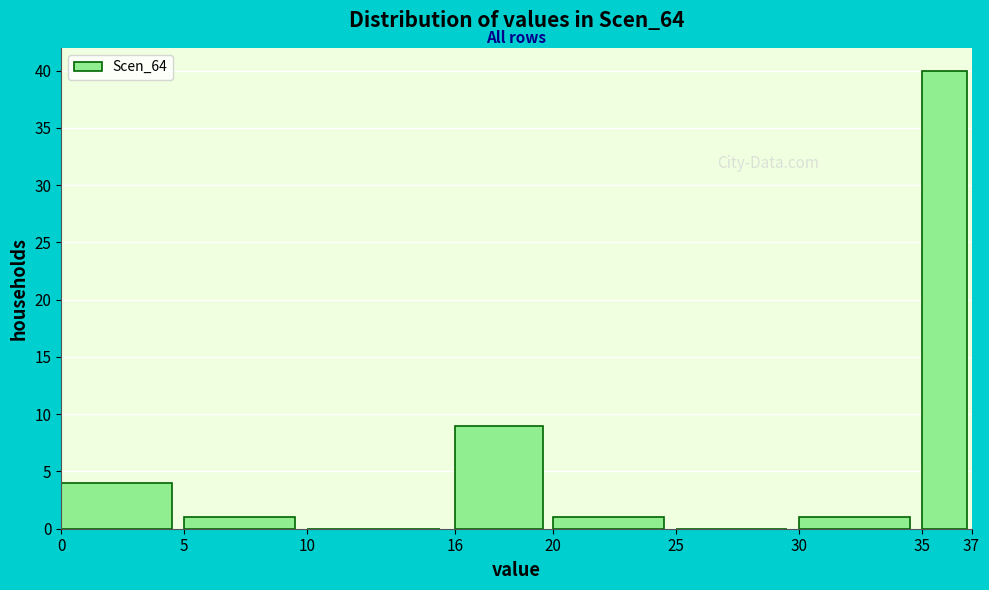

Over which range of the x-axis is the bar tallest?

35 to 37